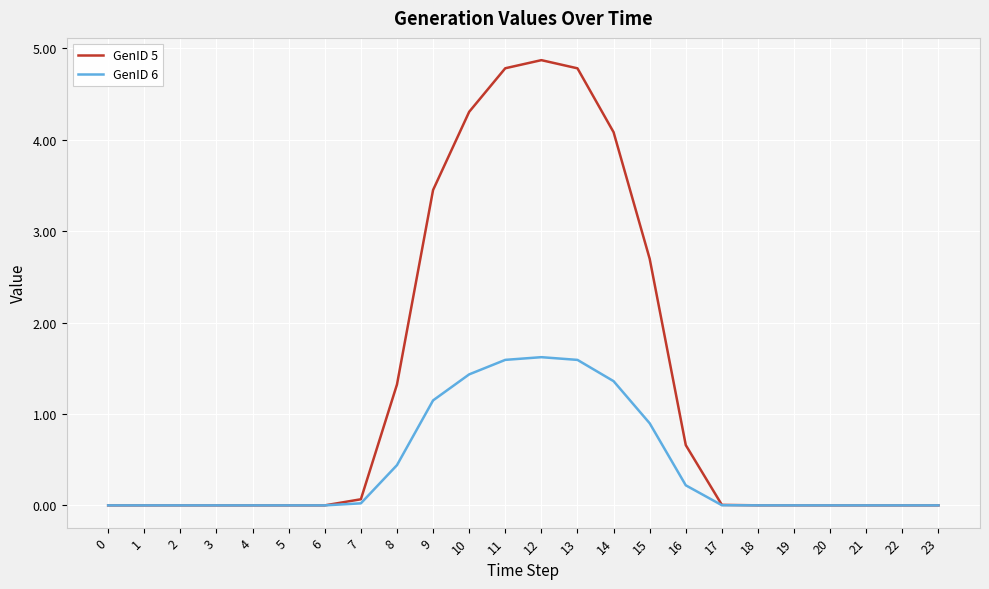

What is the average value of the GenID 5 series?

1.3